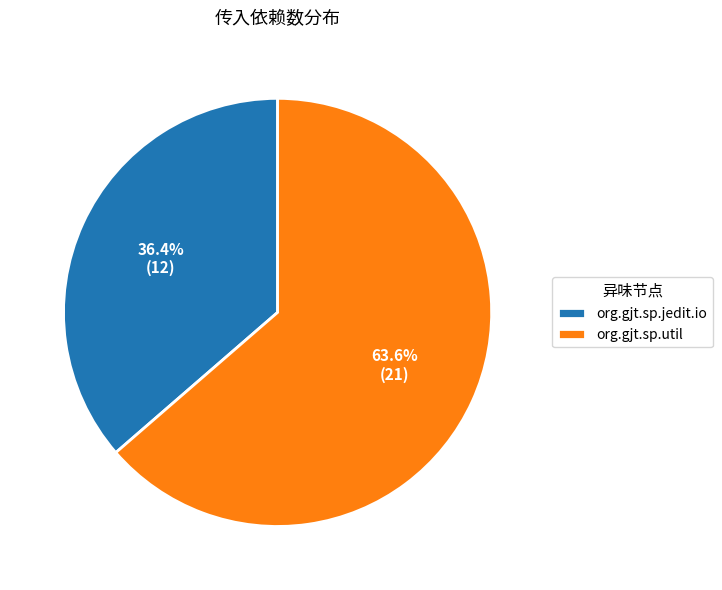

To the nearest percent, what is the difference between the org.gjt.sp.jedit.io and org.gjt.sp.util slice percentages?

27%